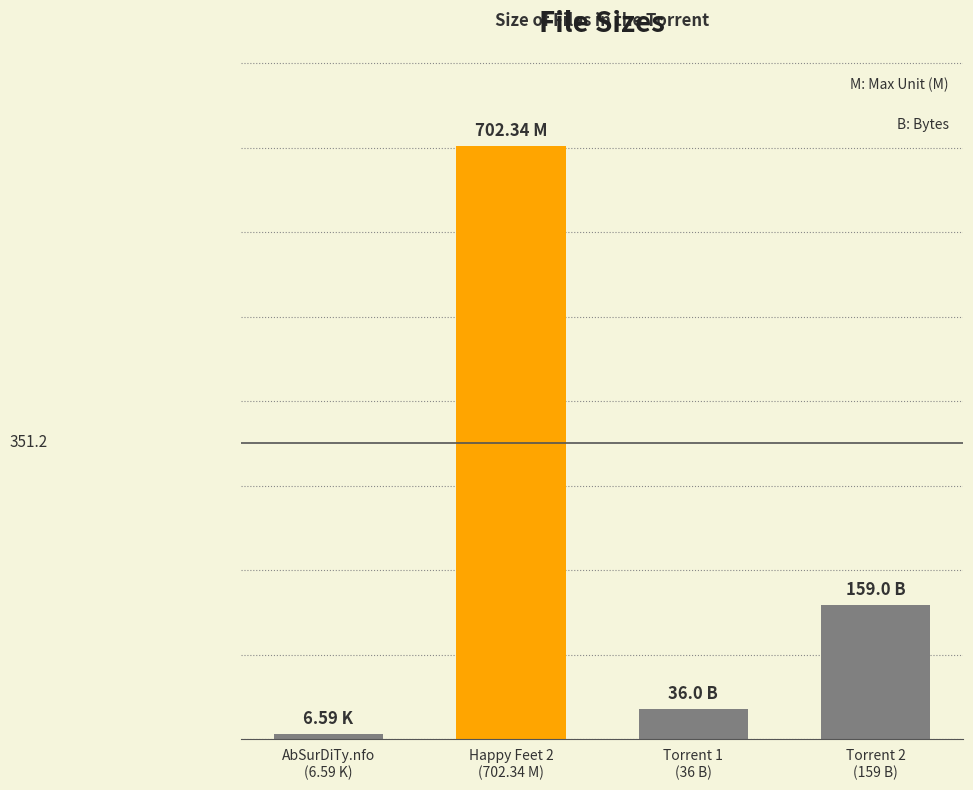

Where is the data nearest to the value 354?

Torrent 2
(159 B)